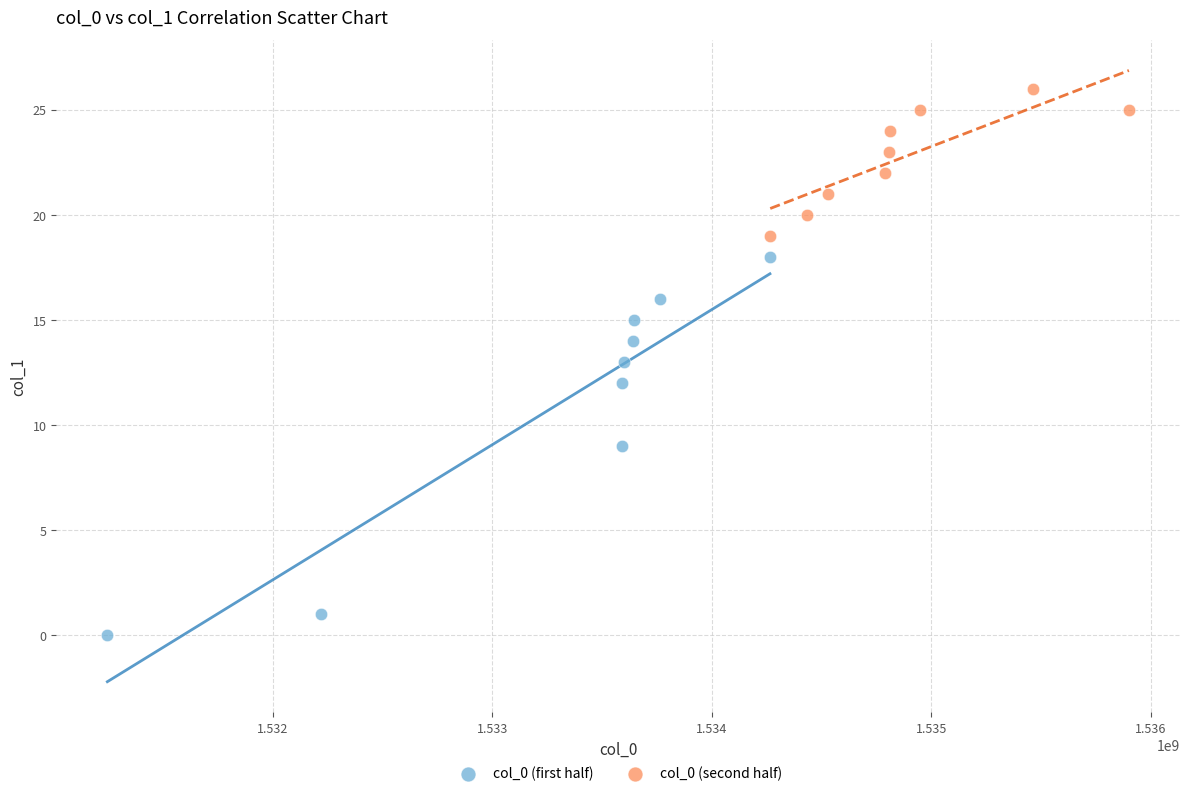

What are all the series names shown in the legend?

col_0 (first half), col_0 (second half)